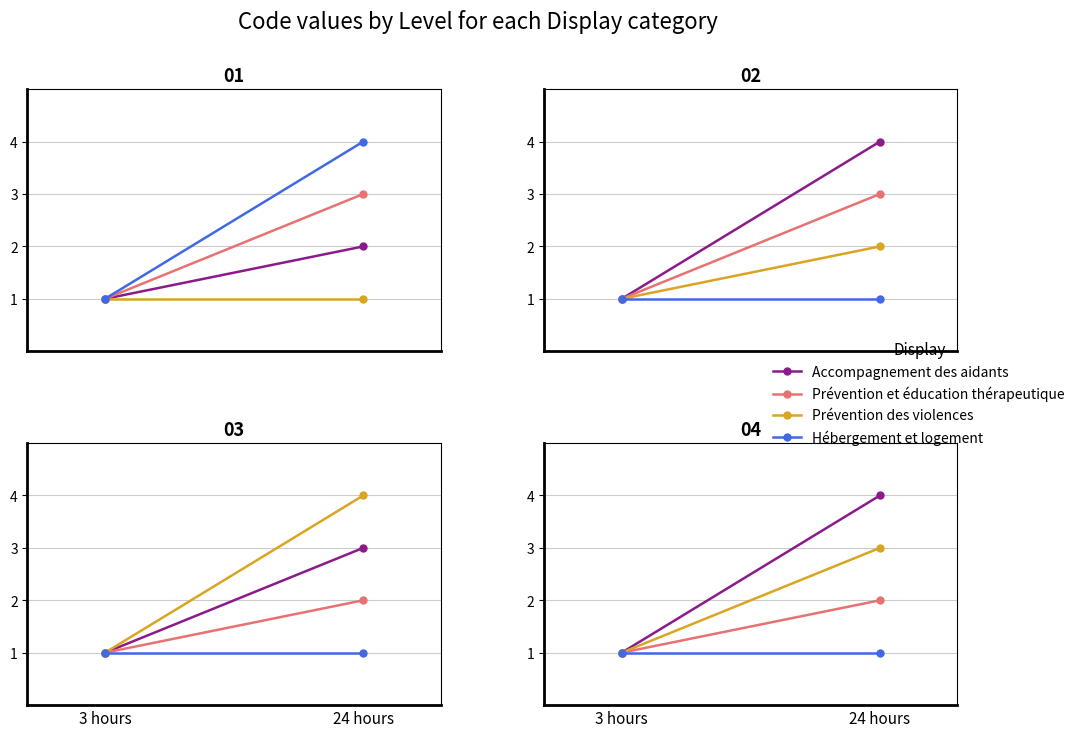

Where is Prévention et éducation thérapeutique nearest to the value 1?

3 hours